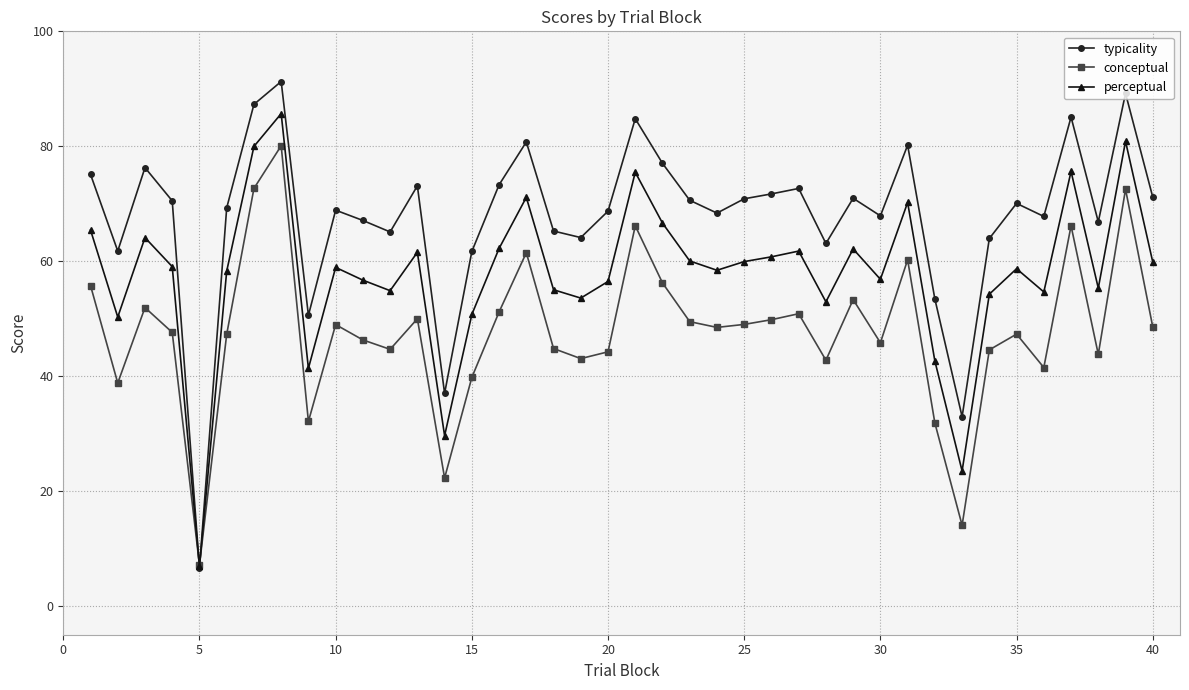

Which series has the widest spread of values?

typicality